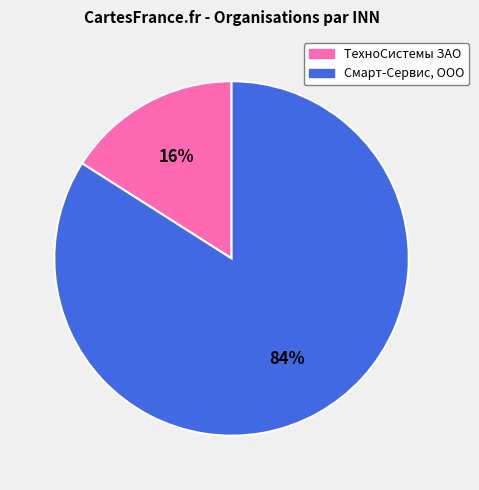

What percentage is the Смарт-Сервис, ООО slice, to the nearest percent?

84%